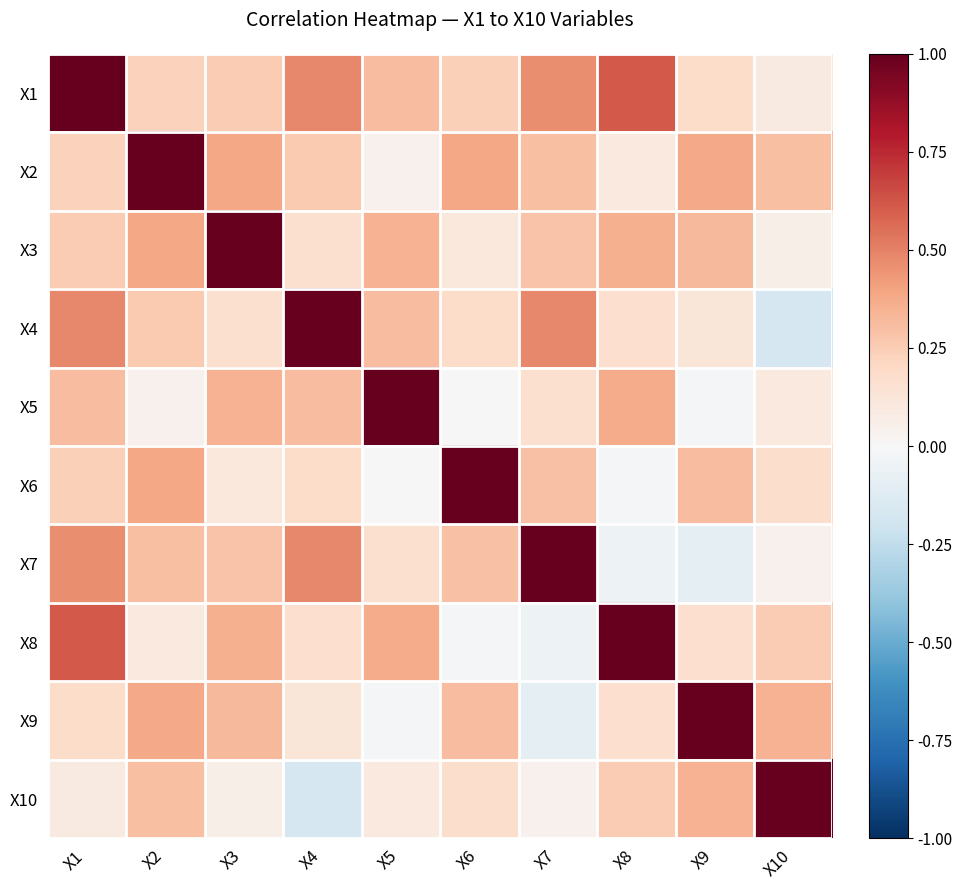

Reading left to right, what are all the values shown in this chart?

X1: X1=1.0	X2=0.2	X3=0.3	X4=0.5	X5=0.3	X6=0.2	X7=0.5	X8=0.6	X9=0.2	X10=0.1
X2: X1=0.2	X2=1.0	X3=0.4	X4=0.3	X5=0.0	X6=0.4	X7=0.3	X8=0.1	X9=0.4	X10=0.3
X3: X1=0.3	X2=0.4	X3=1.0	X4=0.2	X5=0.3	X6=0.1	X7=0.3	X8=0.4	X9=0.3	X10=0.1
X4: X1=0.5	X2=0.3	X3=0.2	X4=1.0	X5=0.3	X6=0.2	X7=0.5	X8=0.2	X9=0.1	X10=-0.2
X5: X1=0.3	X2=0.0	X3=0.3	X4=0.3	X5=1.0	X6=-0.0	X7=0.2	X8=0.4	X9=-0.0	X10=0.1
X6: X1=0.2	X2=0.4	X3=0.1	X4=0.2	X5=-0.0	X6=1.0	X7=0.3	X8=-0.0	X9=0.3	X10=0.2
X7: X1=0.5	X2=0.3	X3=0.3	X4=0.5	X5=0.2	X6=0.3	X7=1.0	X8=-0.1	X9=-0.1	X10=0.0
X8: X1=0.6	X2=0.1	X3=0.4	X4=0.2	X5=0.4	X6=-0.0	X7=-0.1	X8=1.0	X9=0.2	X10=0.3
X9: X1=0.2	X2=0.4	X3=0.3	X4=0.1	X5=-0.0	X6=0.3	X7=-0.1	X8=0.2	X9=1.0	X10=0.3
X10: X1=0.1	X2=0.3	X3=0.1	X4=-0.2	X5=0.1	X6=0.2	X7=0.0	X8=0.3	X9=0.3	X10=1.0